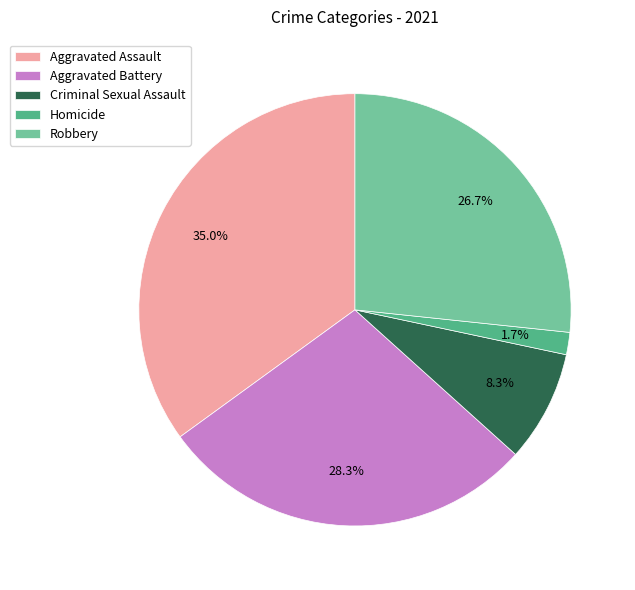

To the nearest percent, what portion does Aggravated Battery represent?

28%